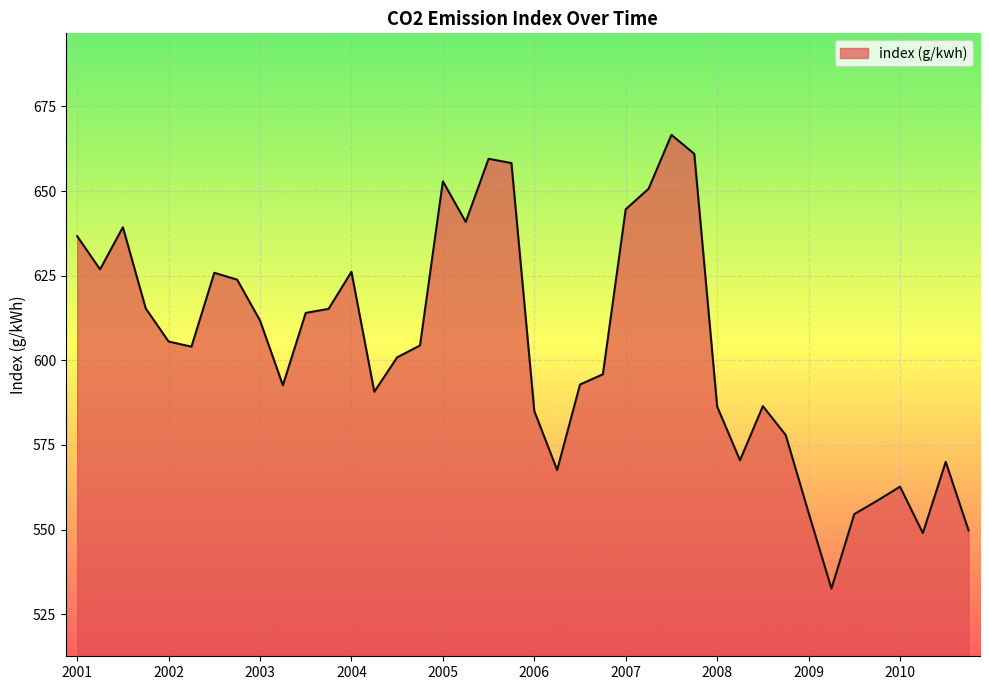

What is the greatest value displayed?

666.6